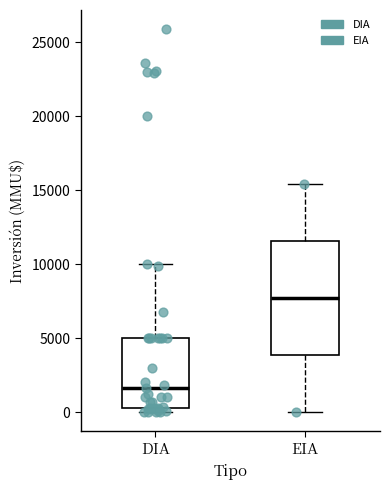

Comparing the boxes themselves (not the whiskers), which one is the tallest?

EIA